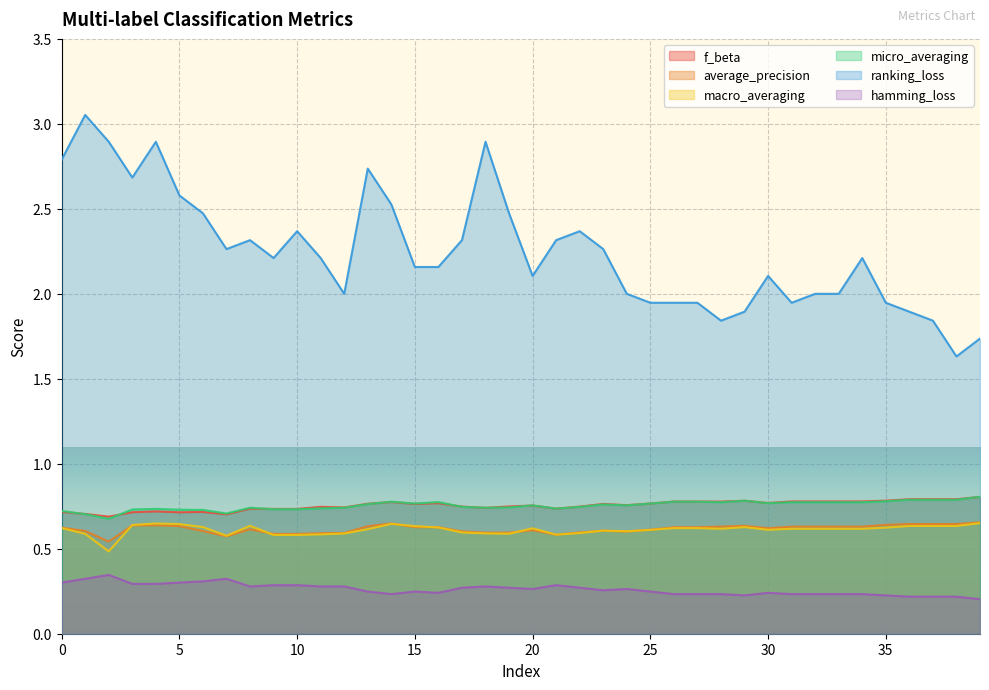

How many lines are shown in the chart?

6